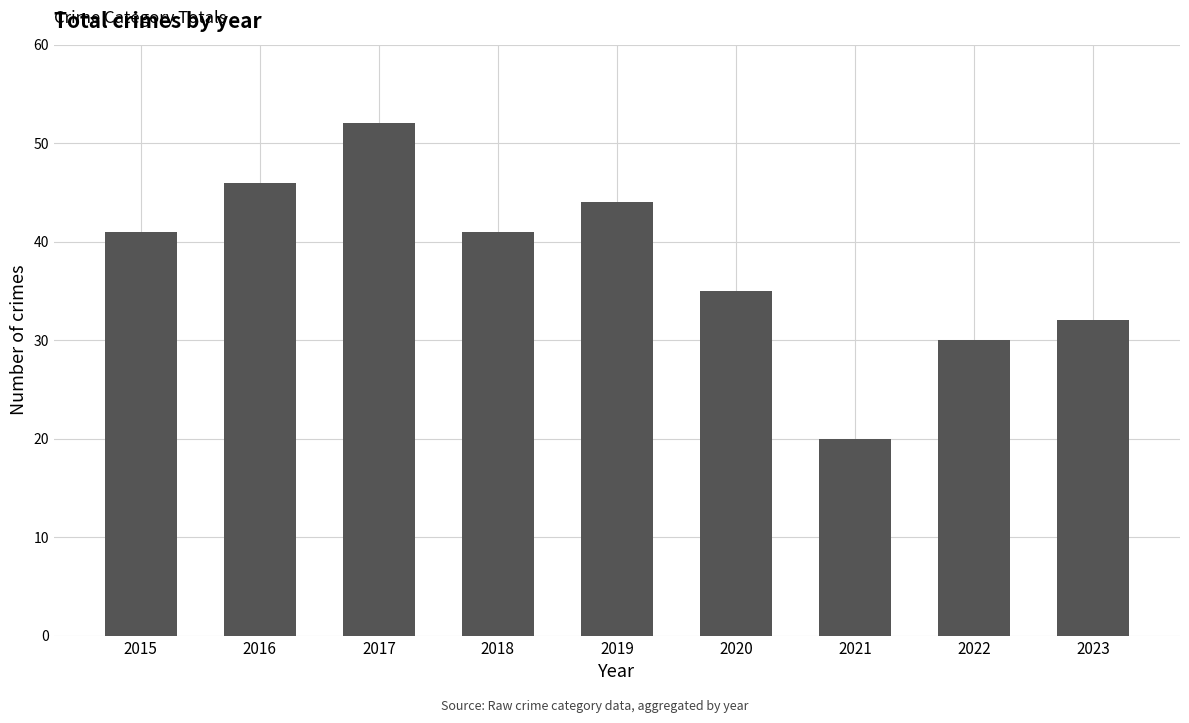

Does the chart contain any negative values?

No